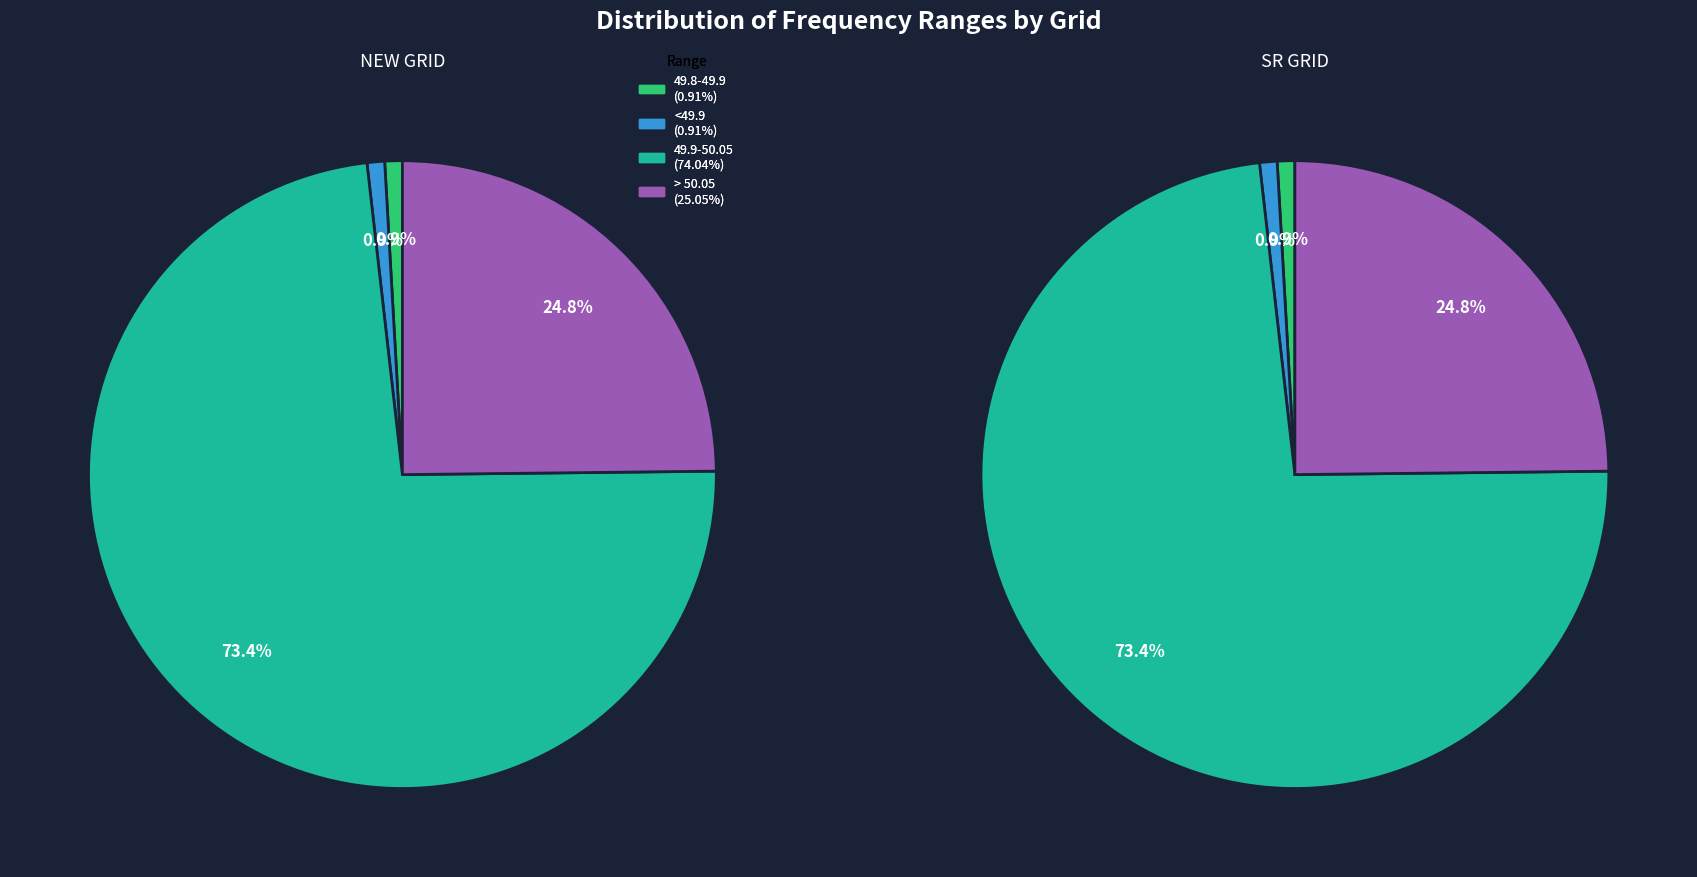

Is the sum of > 50.05 and <49.9 greater than half?

No